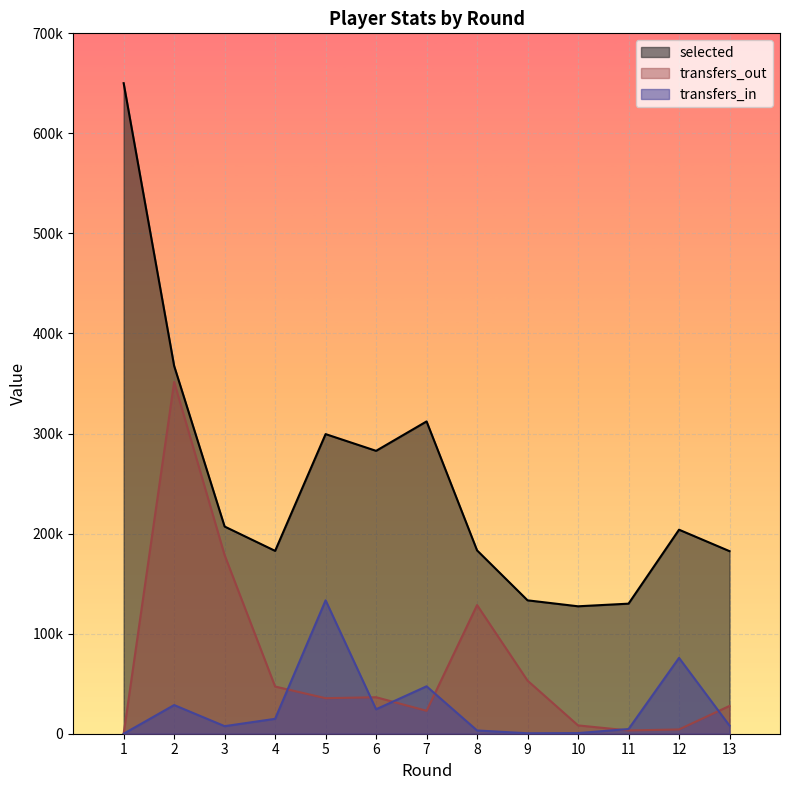

Between which two adjacent categories do transfers_out and transfers_in first intersect?

4 and 5